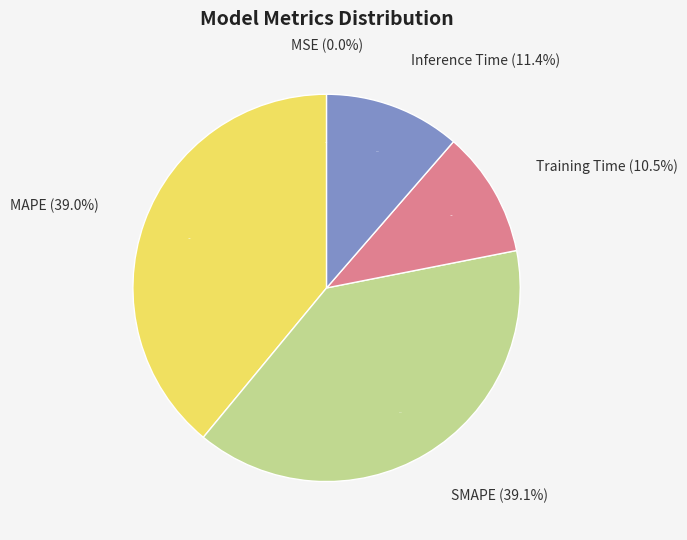

Count the number of slices in the pie.

5